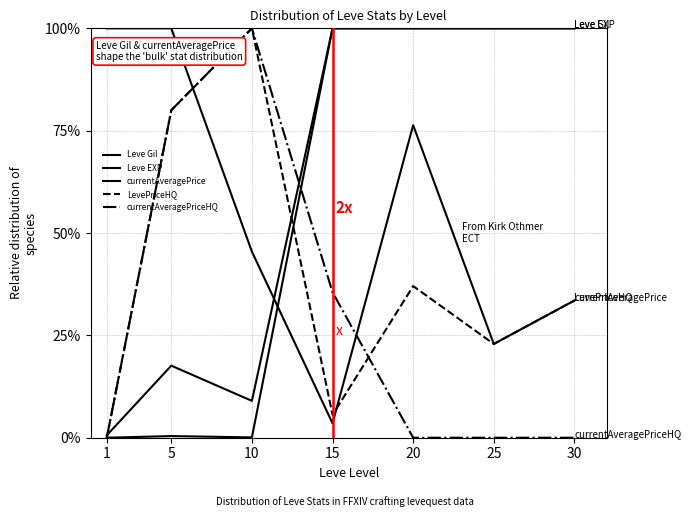

Is this an area chart (filled region under the line)?

No